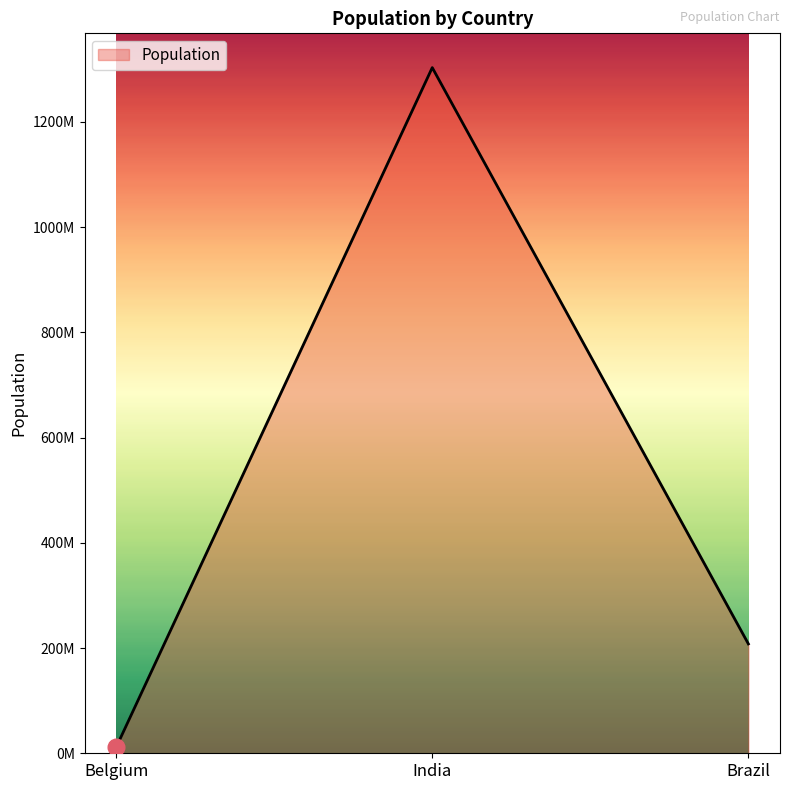

What is the ratio of the value at Belgium to the value at Brazil?

0.1